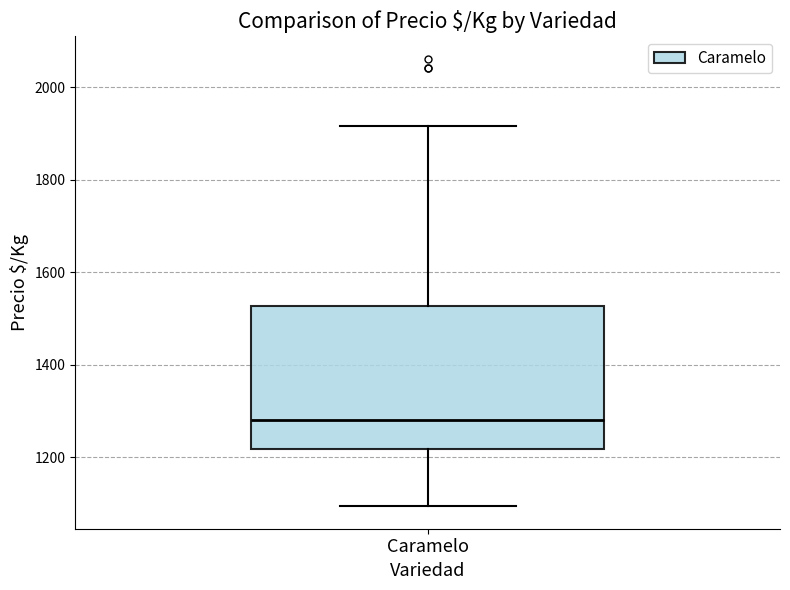

Read this box plot against the y-axis: the position of the median line, the range covered by the box, and the ends of both whiskers. The values are not printed on the chart, so give them approximately, as read against the axis.

median 1280, box 1220 to 1520, whiskers 1100 to 1920